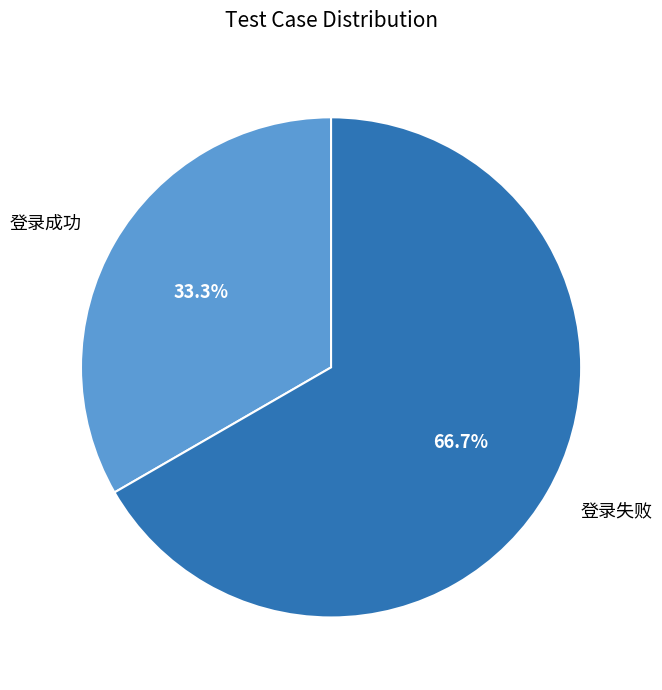

What percentage is NOT represented by 登录成功?

66.7%